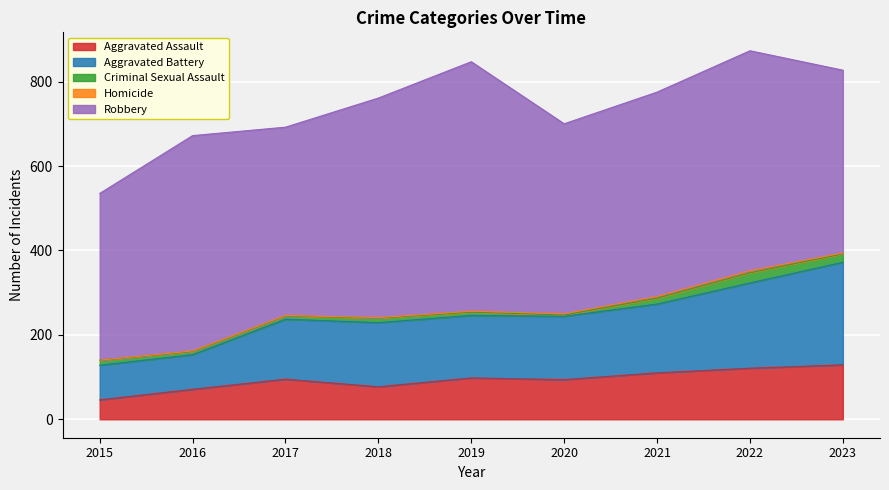

What is the spread (max minus min) of values at 2023?

431